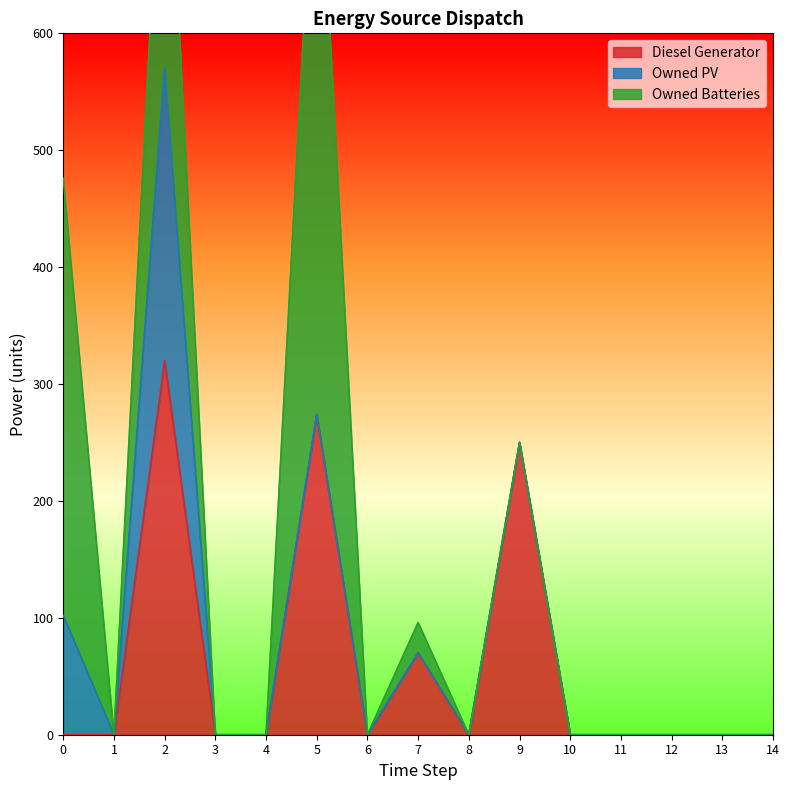

Reading left to right, what are all the values shown in this chart?

Diesel Generator: 0	0	320	0	0	274	0	70	0	250	0	0	0	0	0
Owned PV: 102	0	251	0	0	0	0	0	0	0	0	0	0	0	0
Owned Batteries: 374	0	277	0	0	540	0	26	0	0	0	0	0	0	0